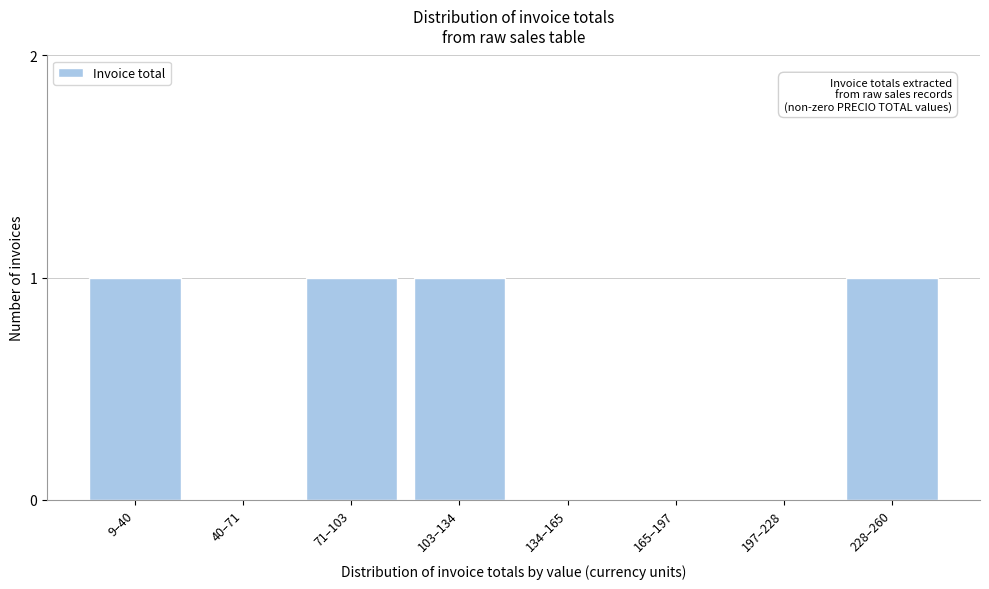

Reading right to left, what are all the values shown in this chart?

228–260=1	197–228=0	165–197=0	134–165=0	103–134=1	71–103=1	40–71=0	9–40=1